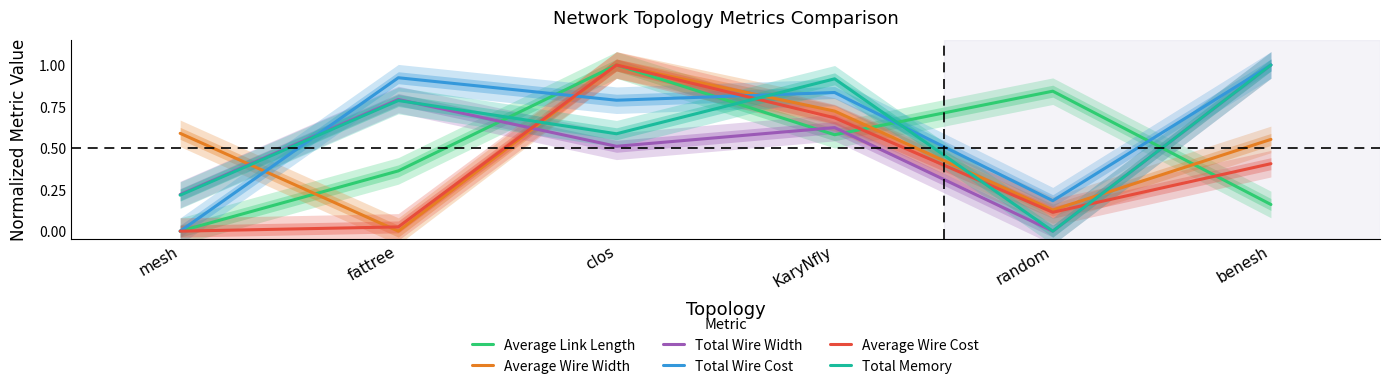

True or false: Average Wire Cost and Total Wire Cost cross at least once.

True